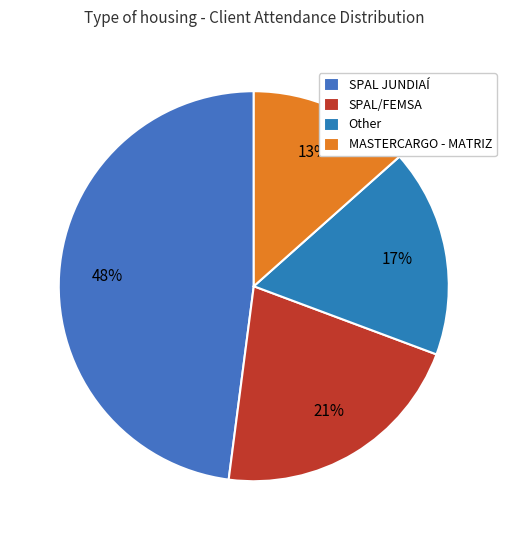

Rank the categories by value from lowest to highest.

MASTERCARGO - MATRIZ, Other, SPAL/FEMSA, SPAL JUNDIAÍ